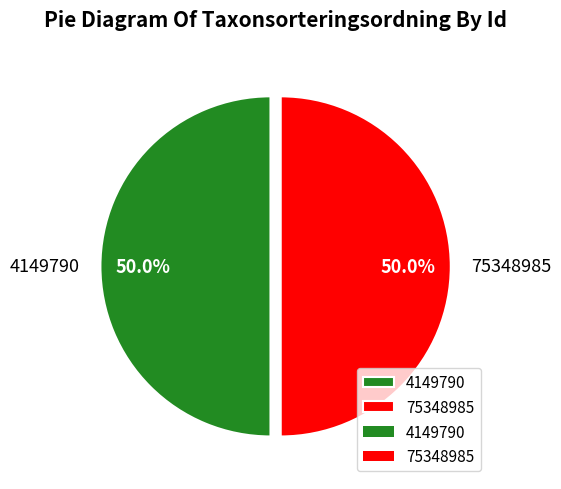

What is the ratio of the value at 75348985 to the value at 4149790?

1.0